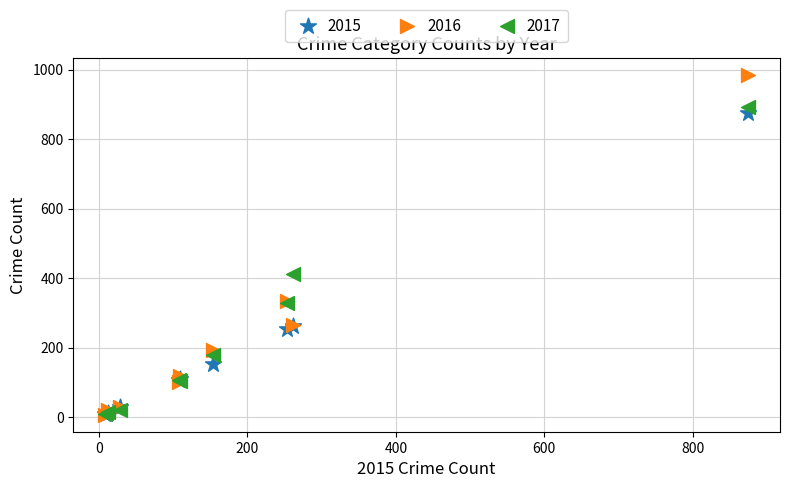

In the 2017 series, what Y value is closest to 450?

411